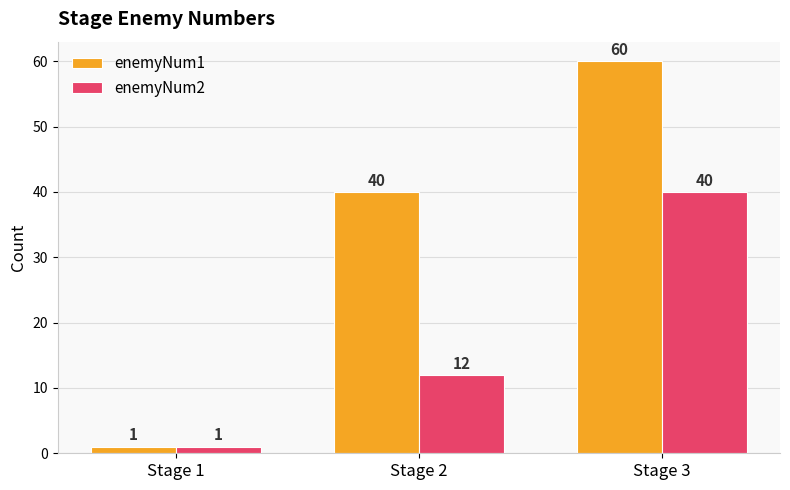

What is the value of the enemyNum1 bar at the 1st from the left?

1